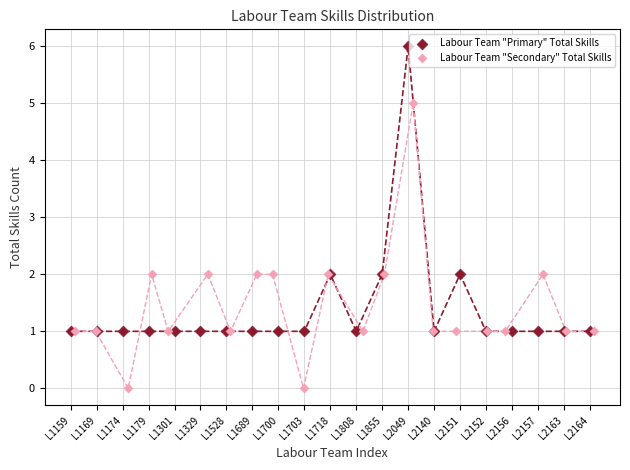

What are all the series names shown in the legend?

Labour Team "Primary" Total Skills, Labour Team "Secondary" Total Skills